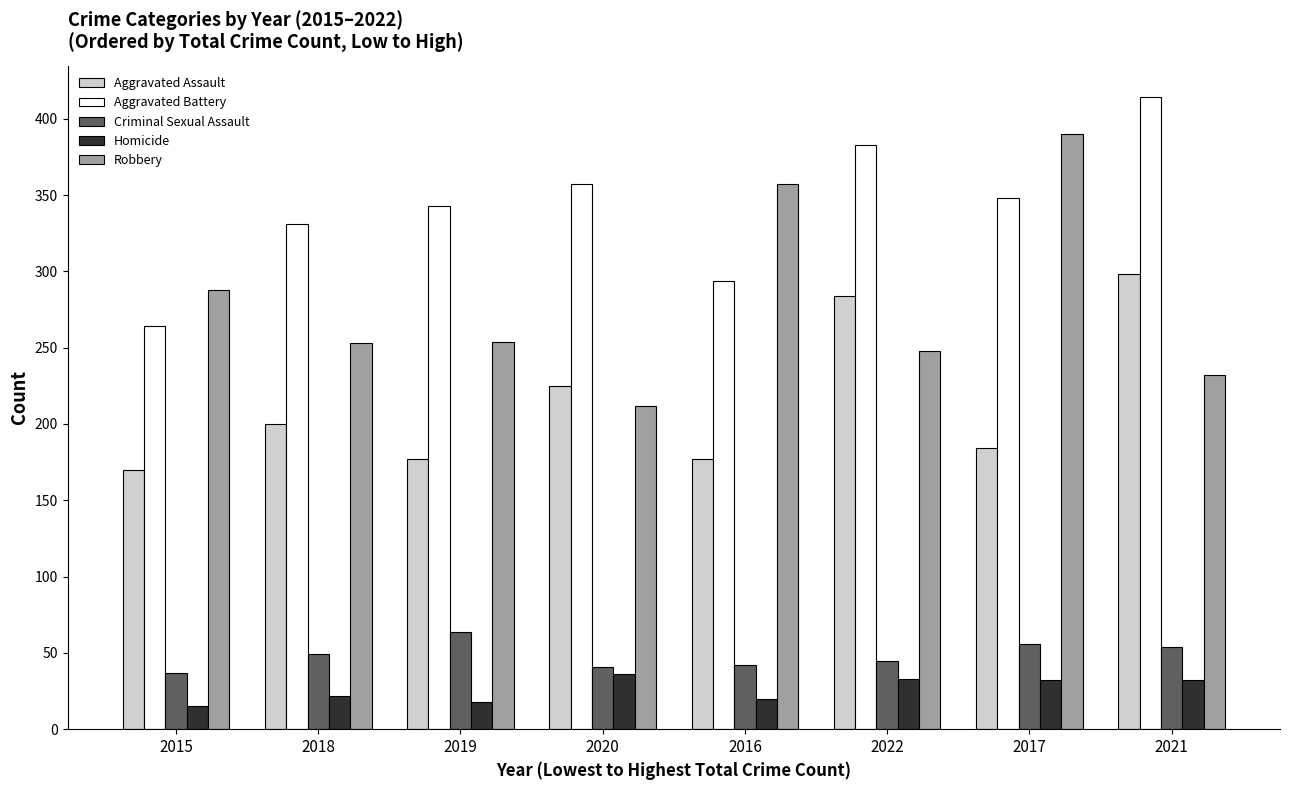

What is the sum of the Robbery values at 2019 and 2017?

644